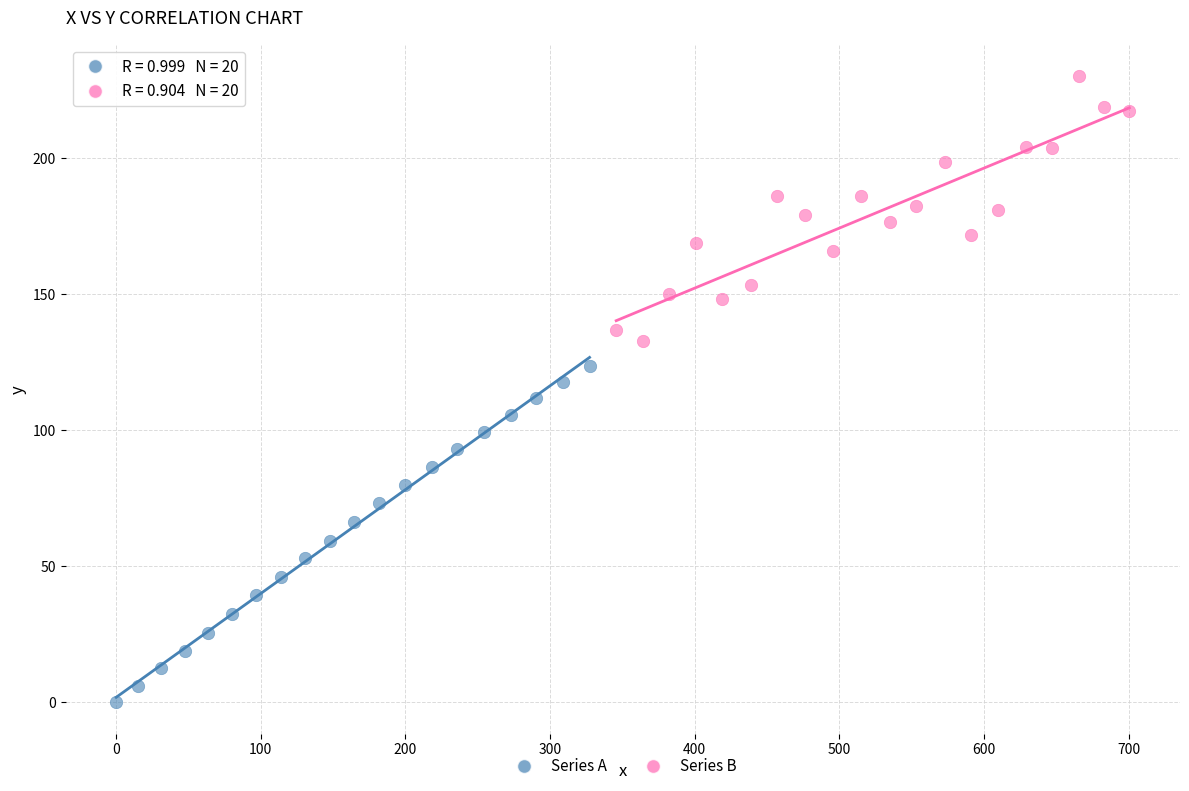

Which series contains the highest Y value?

Series B